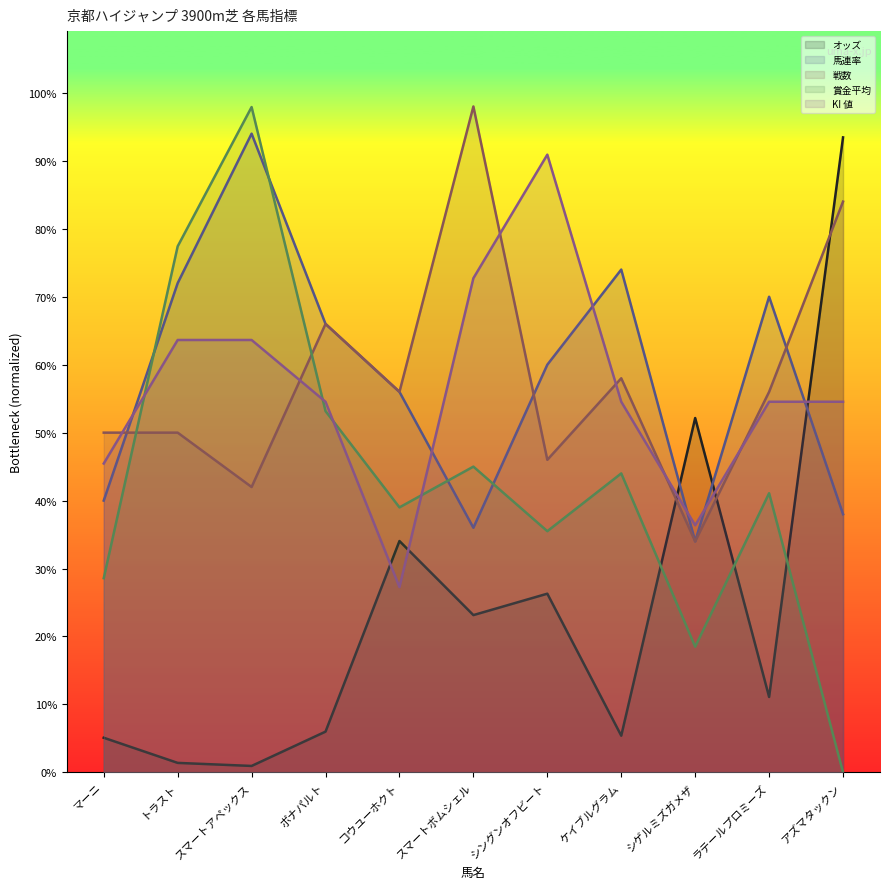

Which category has the highest value across all series?

スマートボムシェル